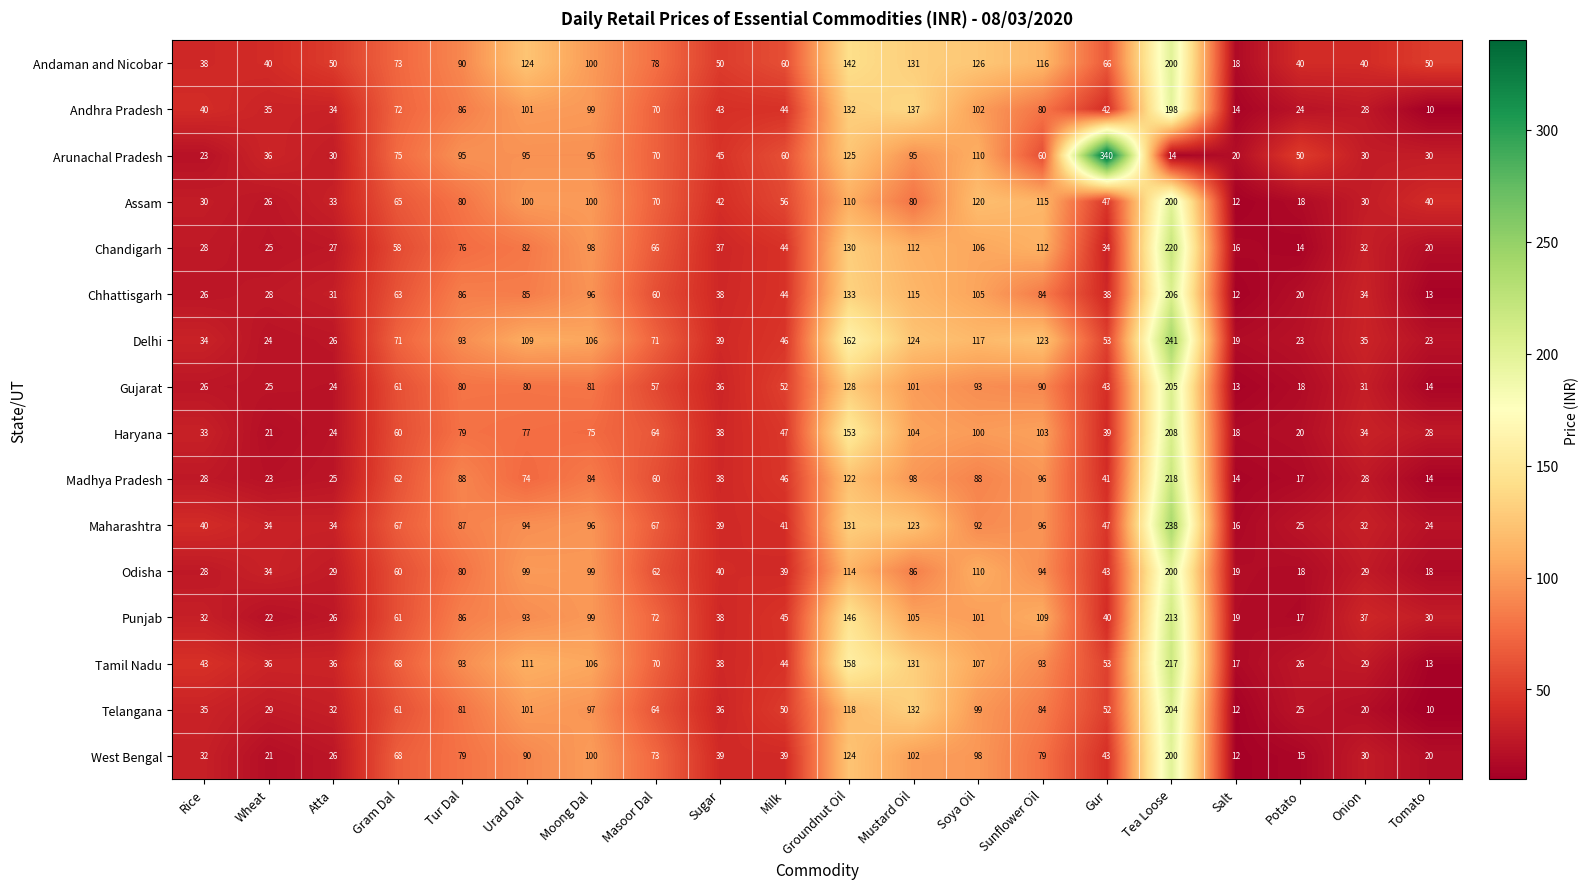

At Groundnut Oil, list the series in order from largest to smallest.

Delhi, Tamil Nadu, Haryana, Punjab, Andaman and Nicobar, Chhattisgarh, Andhra Pradesh, Maharashtra, Chandigarh, Gujarat, Arunachal Pradesh, West Bengal, Madhya Pradesh, Telangana, Odisha, Assam